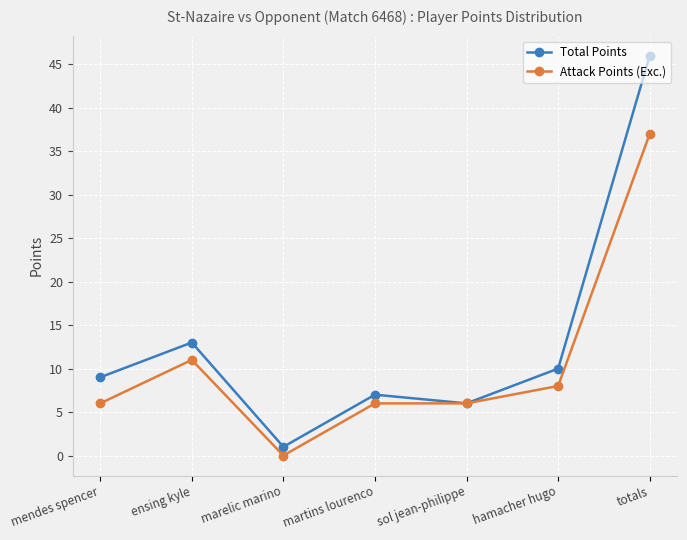

Which series has the largest total across all categories?

Total Points